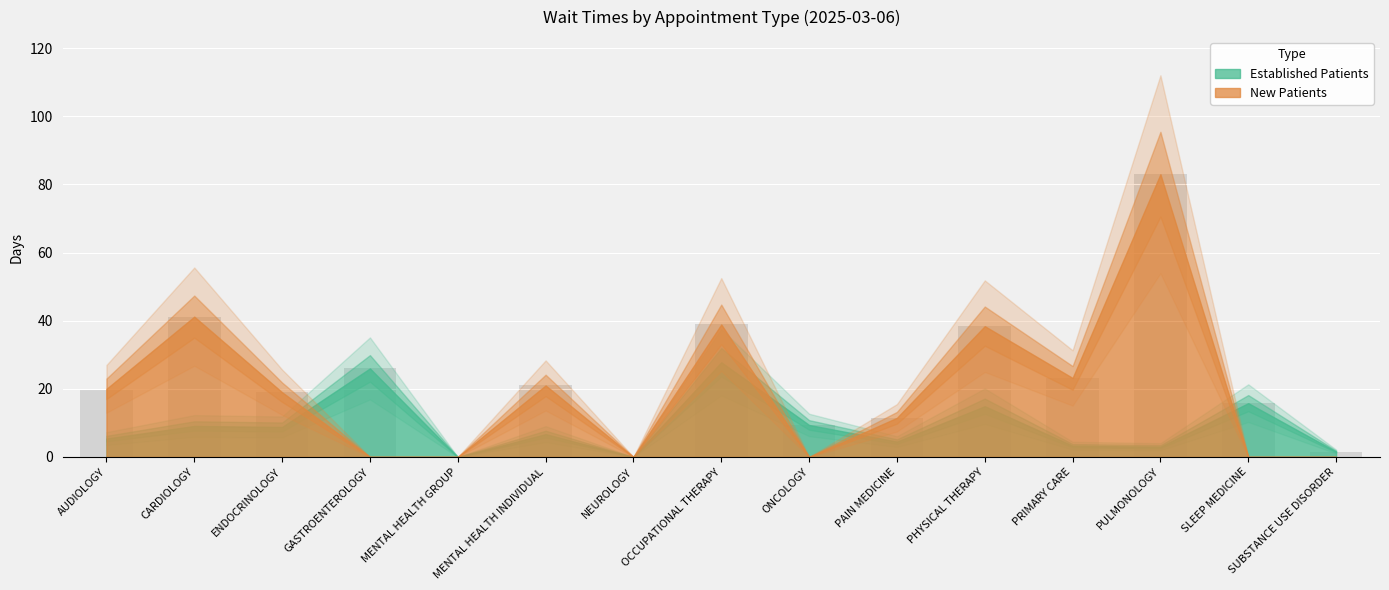

Read the value at CARDIOLOGY.

41.2